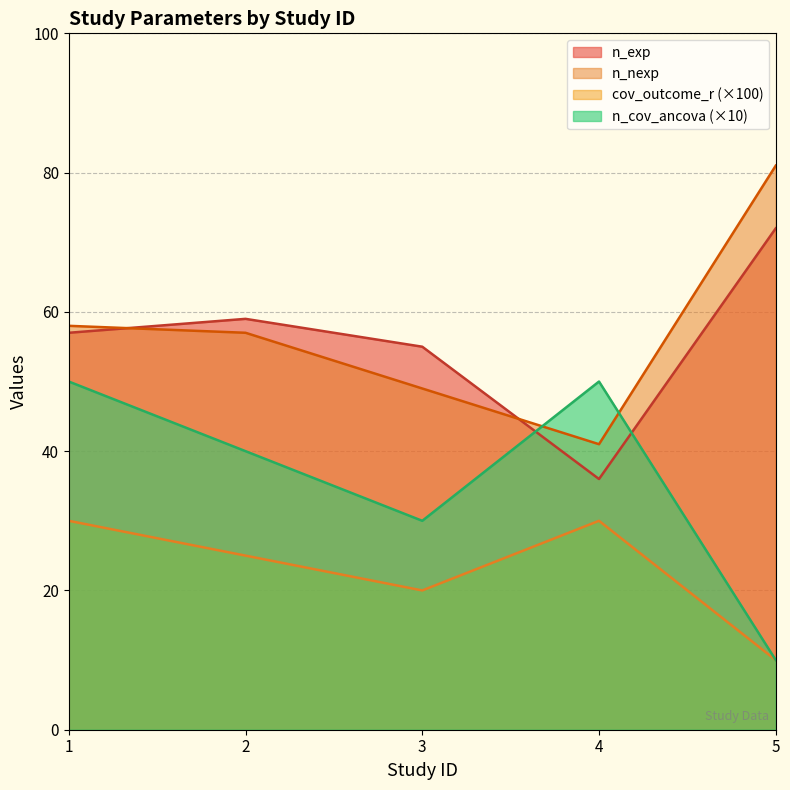

What are all the series names shown in the legend?

n_exp, n_nexp, cov_outcome_r (×100), n_cov_ancova (×10)